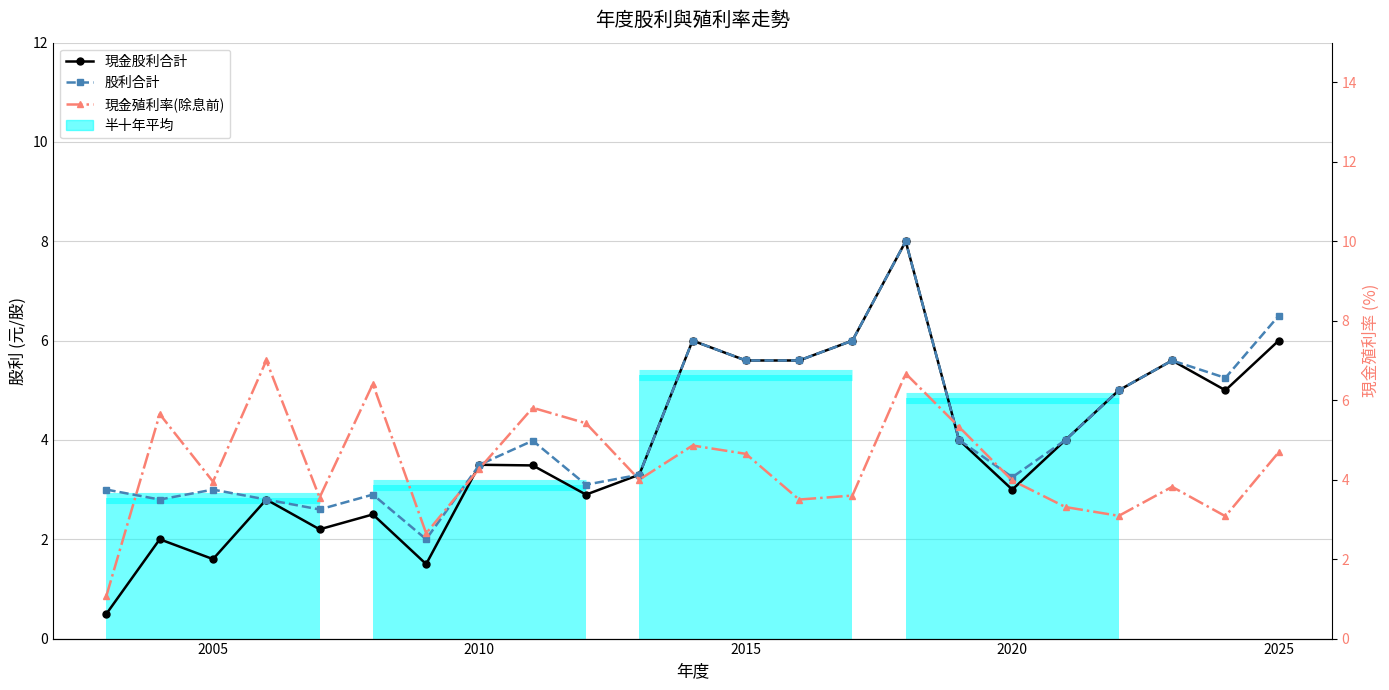

How many interior local peaks does the 股利合計 series have?

6